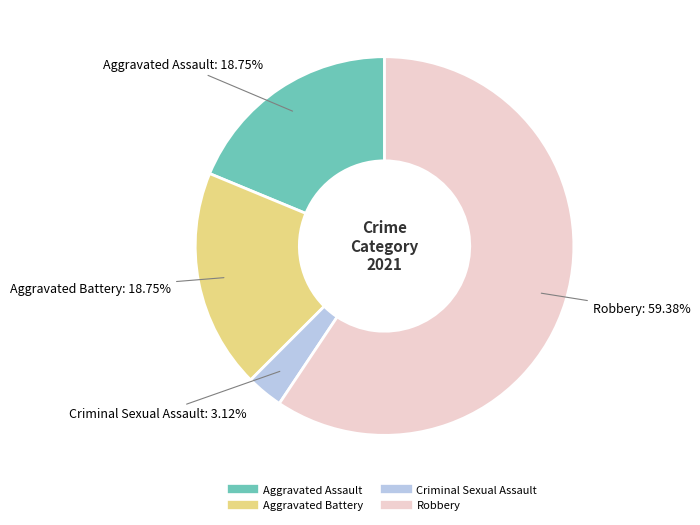

Does any single category account for the majority?

Yes